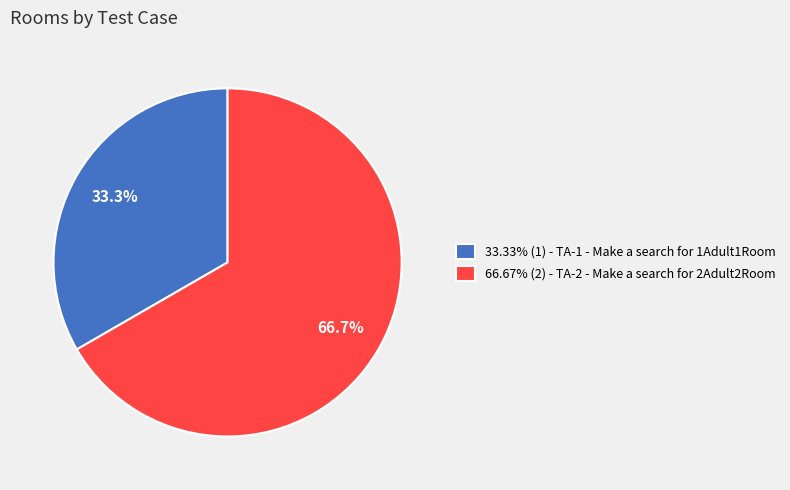

What portion of the pie excludes 66.67% (2) - TA-2 - Make a search for 2Adult2Room?

33.3%